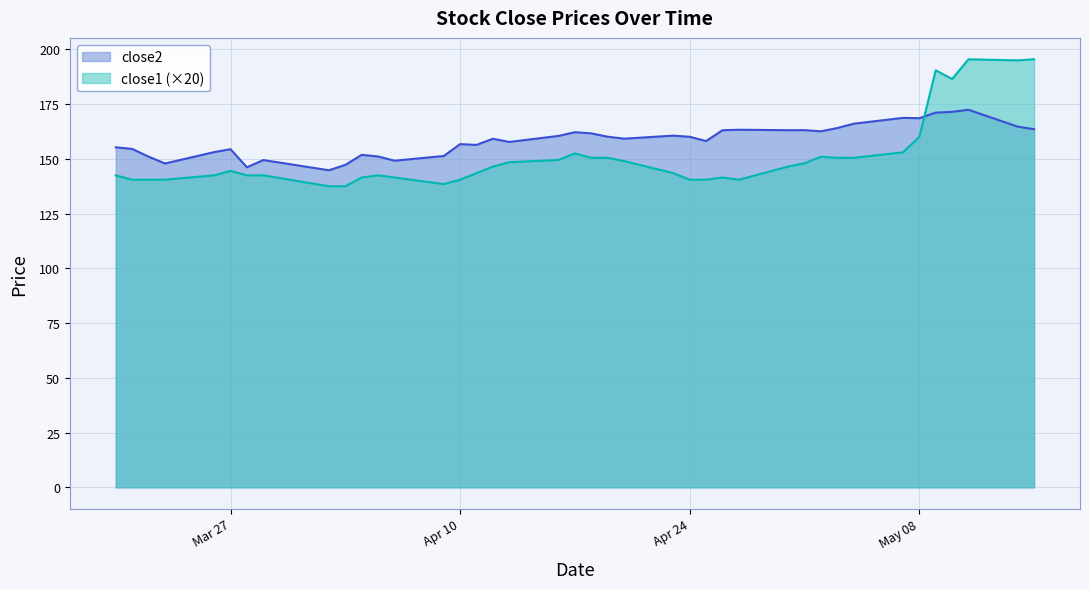

How many data points in close1 are above 144?

20